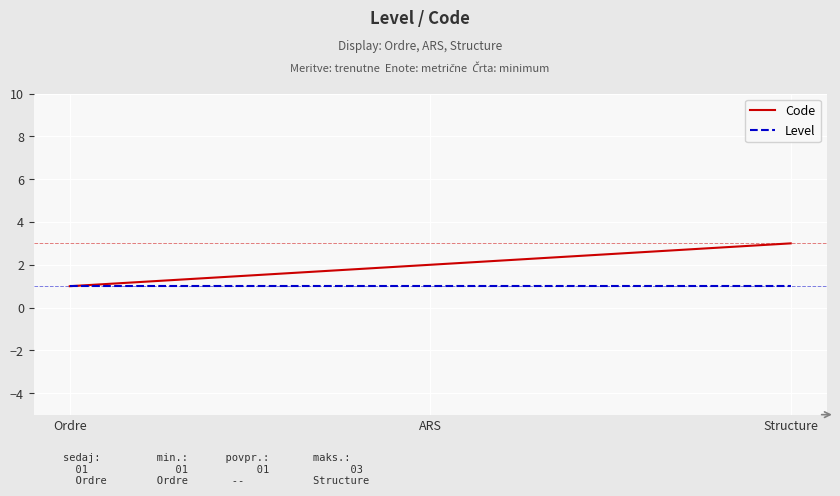

What is the average value of the Level series?

1